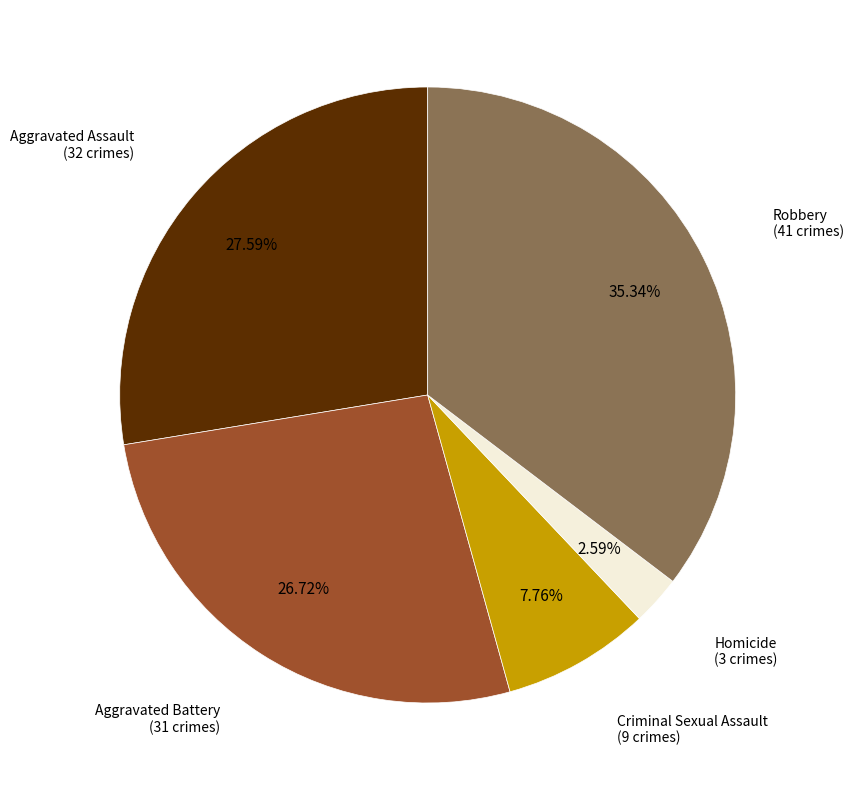

What is the total percentage of Aggravated Assault and Criminal Sexual Assault?

35.3%